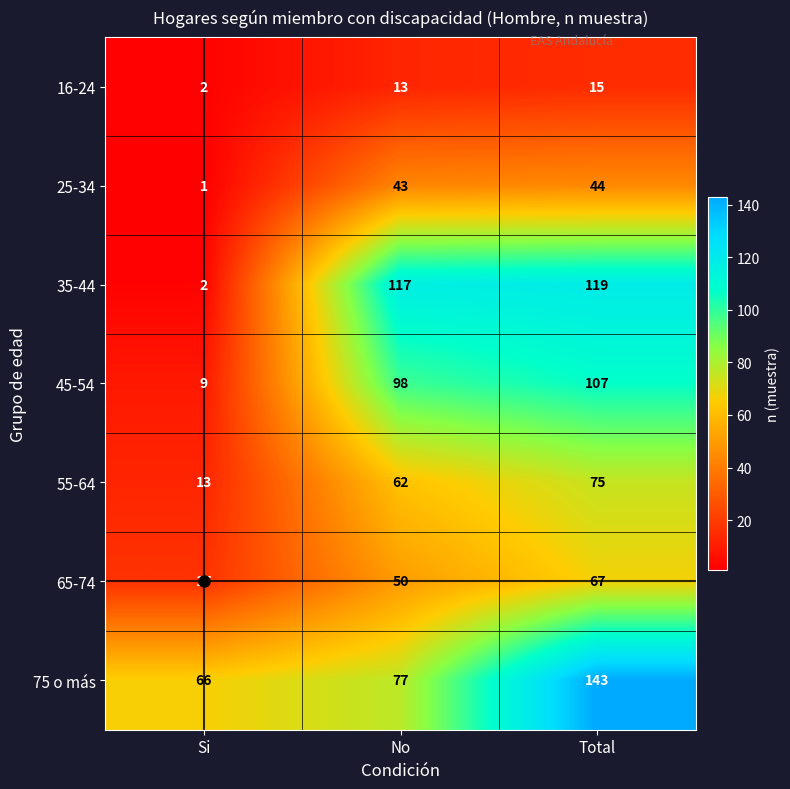

Which series has the widest spread of values?

35-44